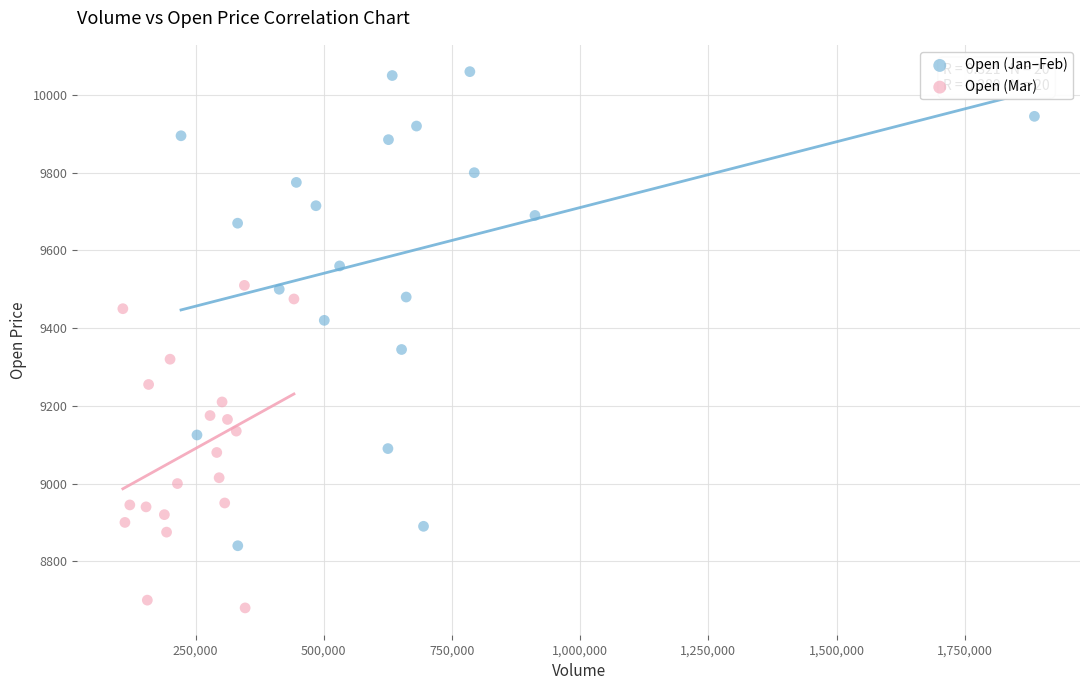

Which series reaches the minimum Y coordinate?

Open (Mar)